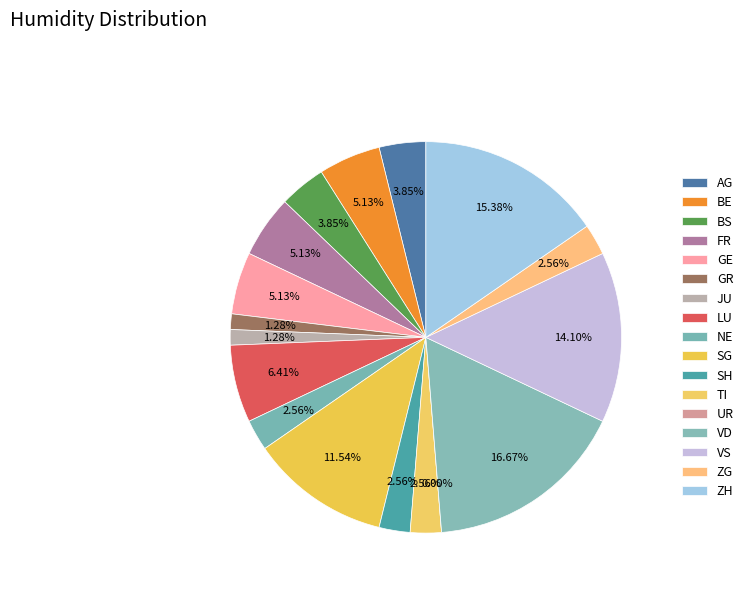

What is the smallest slice in the pie chart?

UR